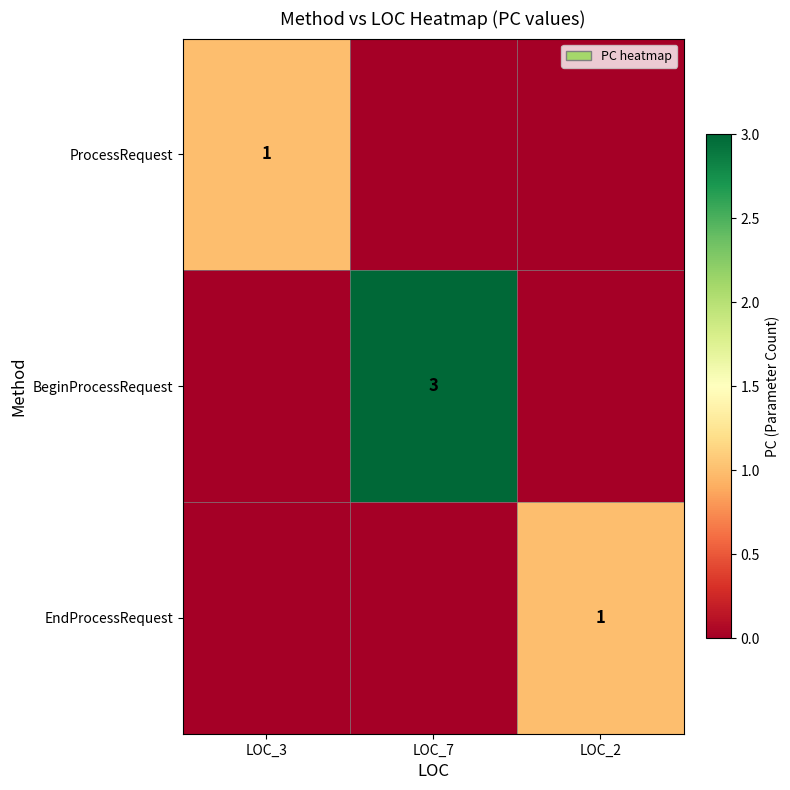

True or false: BeginProcessRequest has a value of 3 at LOC_7.

True